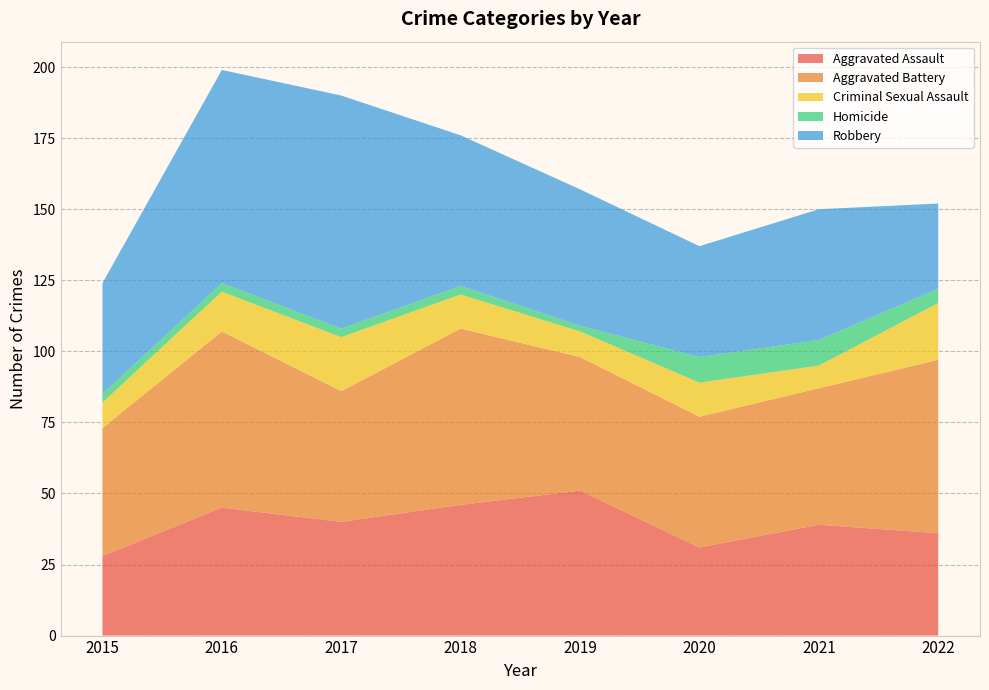

Reading left to right, extract all data points from this chart.

Aggravated Assault: 2015=28	2016=45	2017=40	2018=46	2019=51	2020=31	2021=39	2022=36
Aggravated Battery: 2015=45	2016=62	2017=46	2018=62	2019=47	2020=46	2021=48	2022=61
Criminal Sexual Assault: 2015=9	2016=14	2017=19	2018=12	2019=9	2020=12	2021=8	2022=20
Homicide: 2015=3	2016=3	2017=3	2018=3	2019=2	2020=9	2021=9	2022=5
Robbery: 2015=39	2016=75	2017=82	2018=53	2019=48	2020=39	2021=46	2022=30